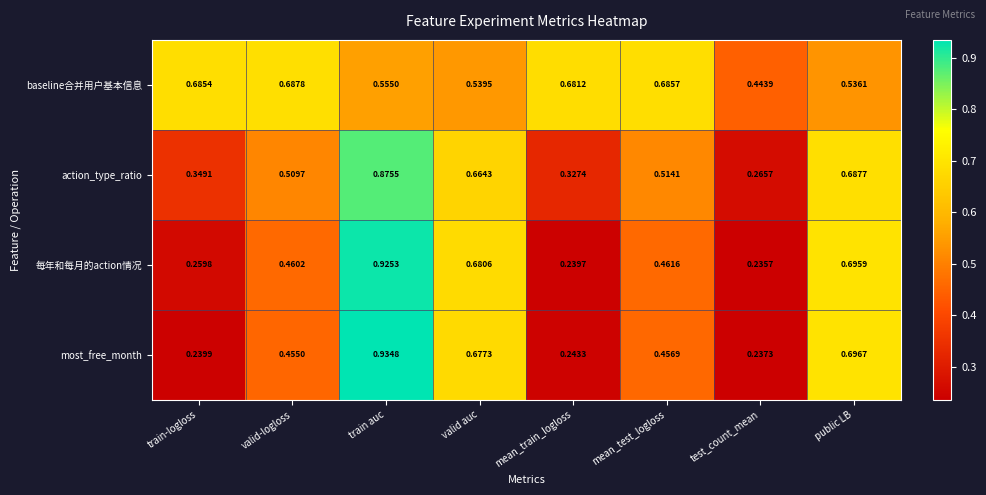

At which label is most_free_month closest to 0?

test_count_mean